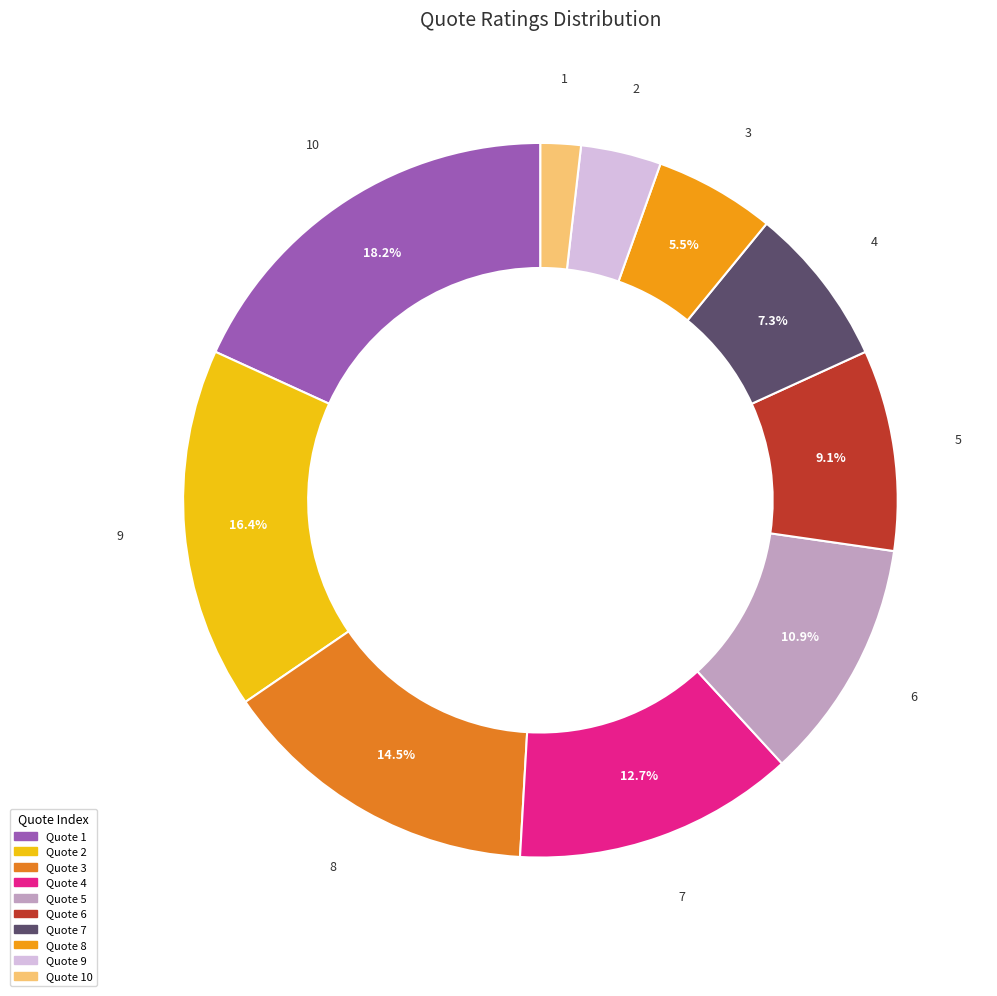

To the nearest percent, what is the difference between the largest and smallest slice percentages?

16%